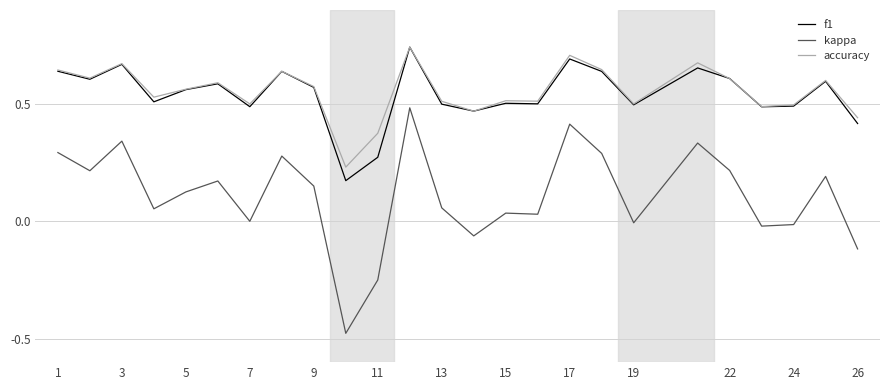

What is the sum of all f1 values?

13.5